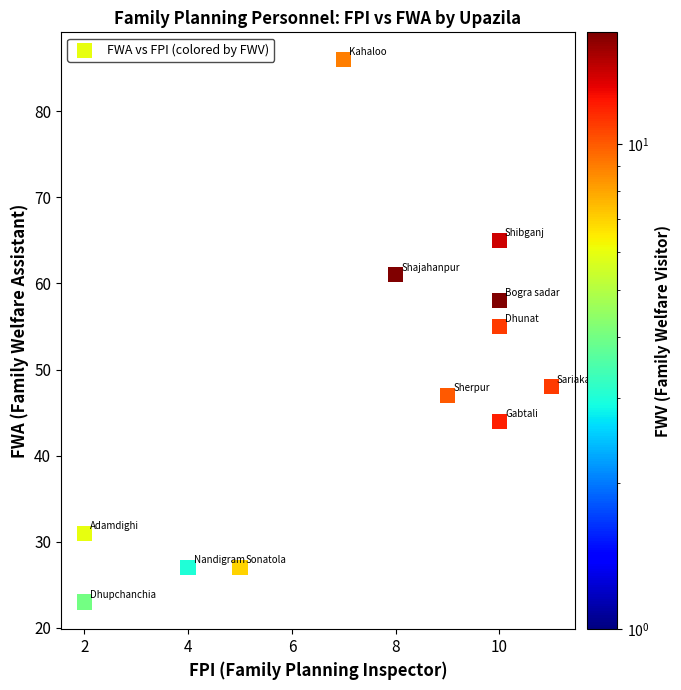

What is the average X value?

7